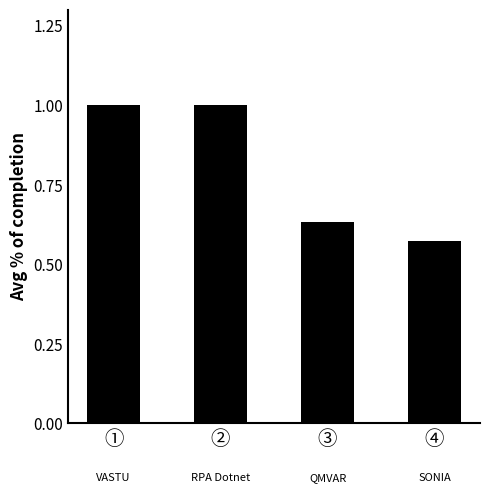

What is the difference between the second highest and minimum values?

0.4